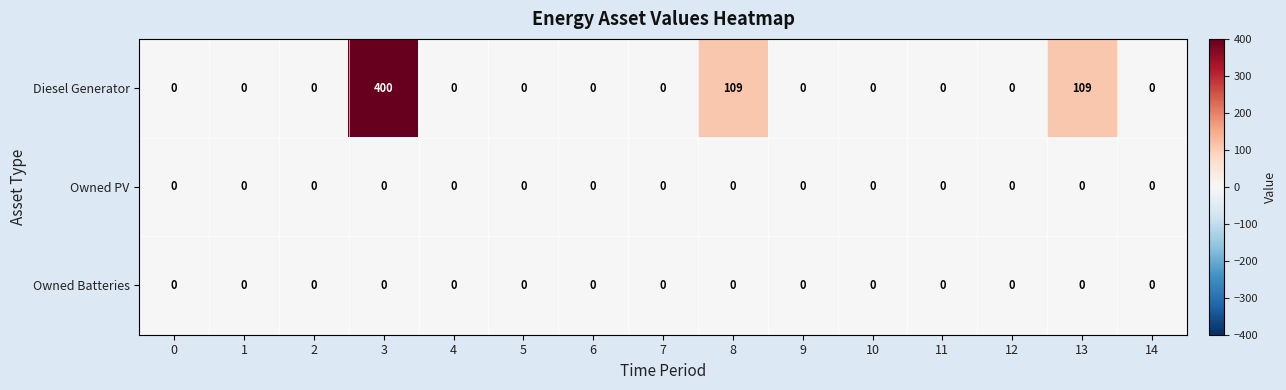

Which series has the largest range (max minus min)?

Diesel Generator